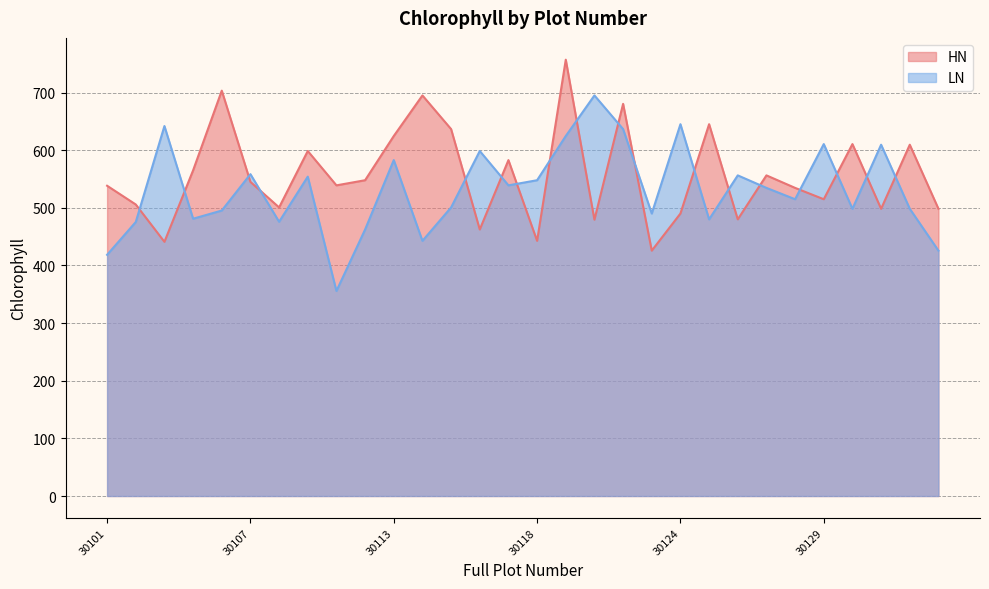

Which series has the largest total across all categories?

HN